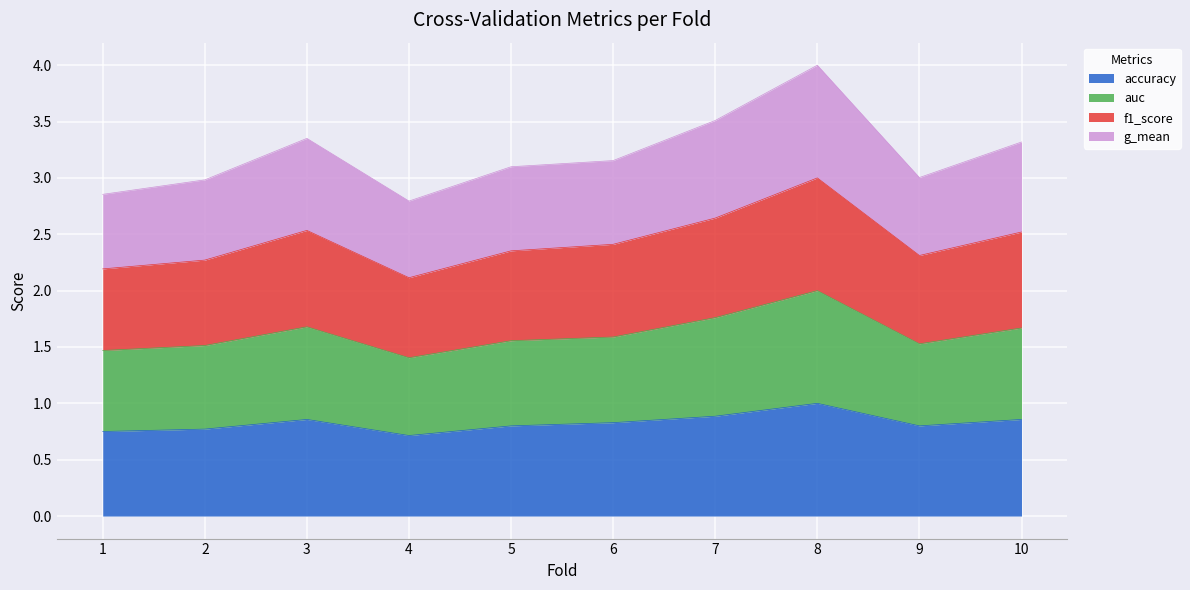

How many lines are shown in the chart?

4